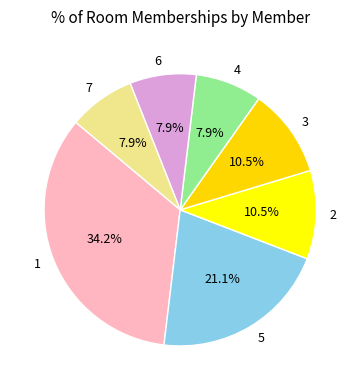

What is the ratio of the value at 1 to the value at 6?

4.3